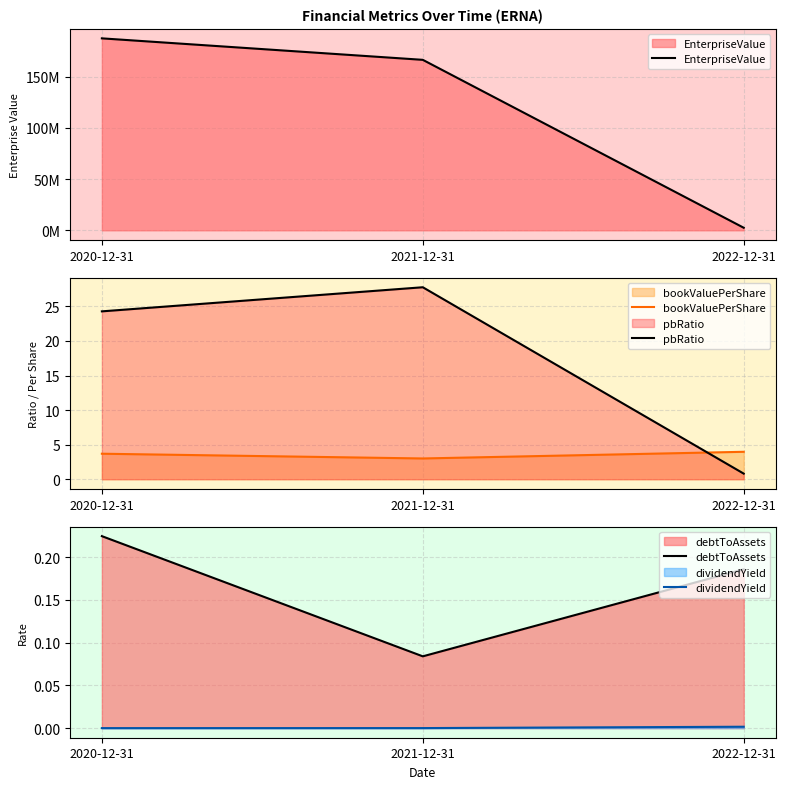

The value of pbRatio at 2020-12-31 is 37.5. True or false?

False